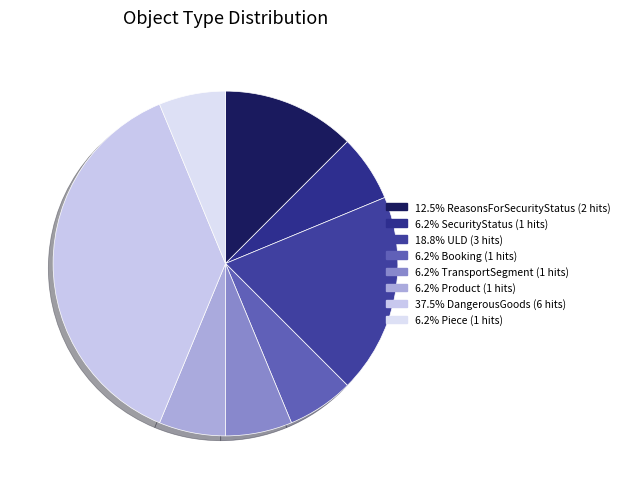

Which category has the biggest portion of the pie?

DangerousGoods